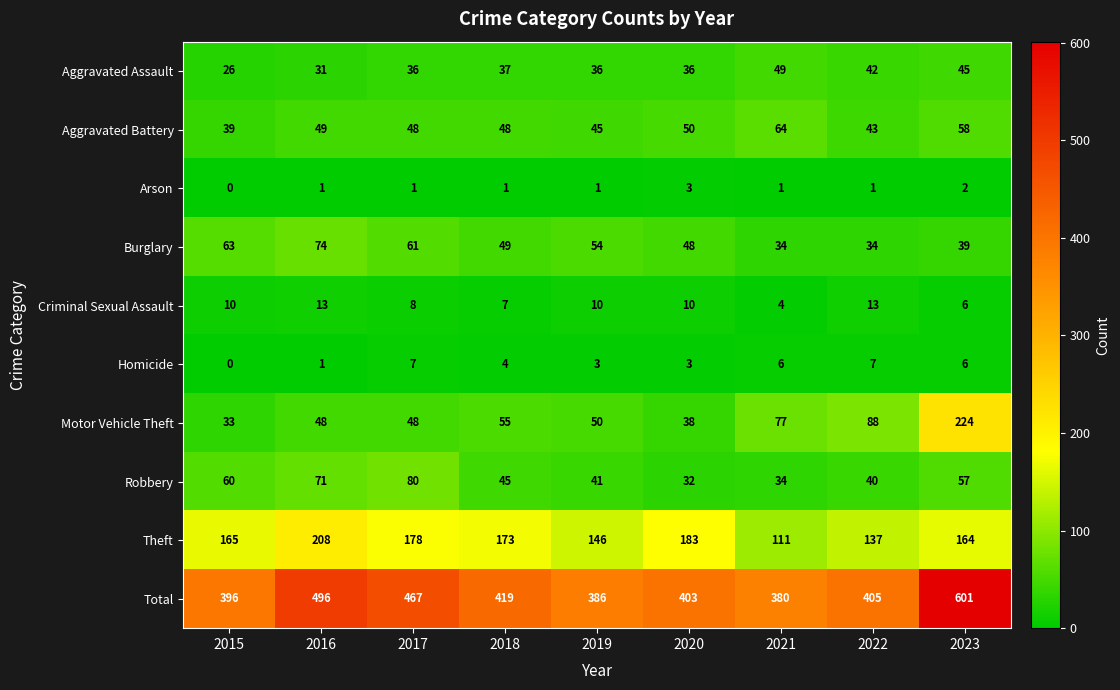

True or false: Robbery has a value of 57 at 2021.

False